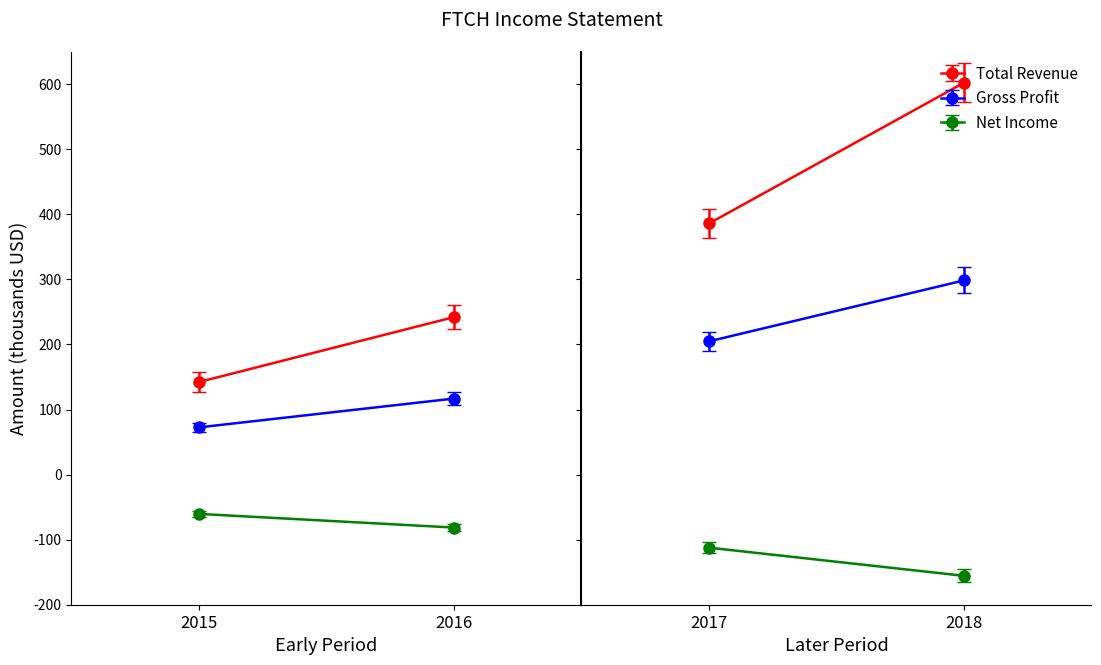

What is the spread (max minus min) of values at 2017-12-31?

498300